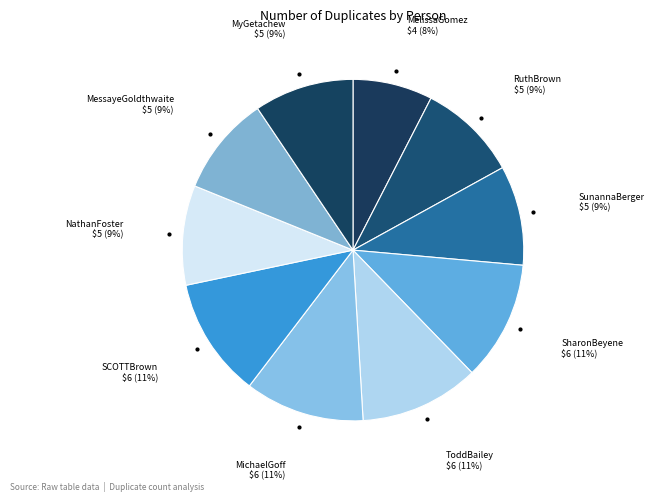

Between RuthBrown and MelissaGomez, which is larger?

RuthBrown